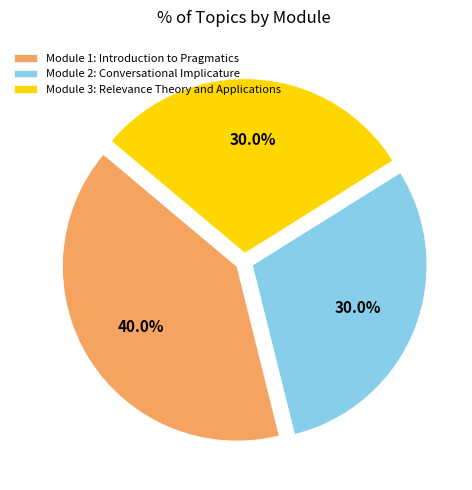

How many segments does this pie chart have?

3